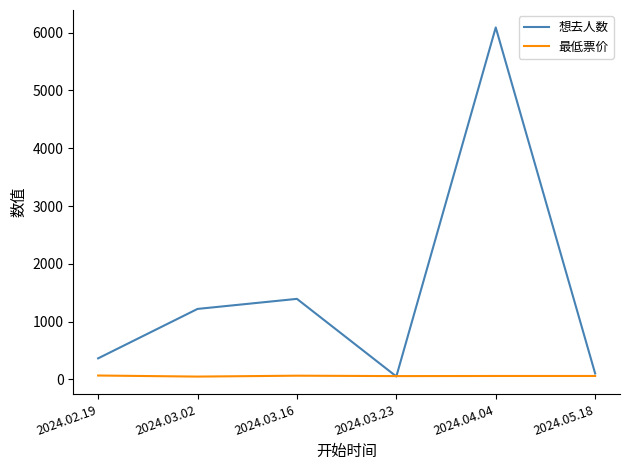

Between 2024.03.02 and 2024.04.04, which series saw the biggest shift?

想去人数